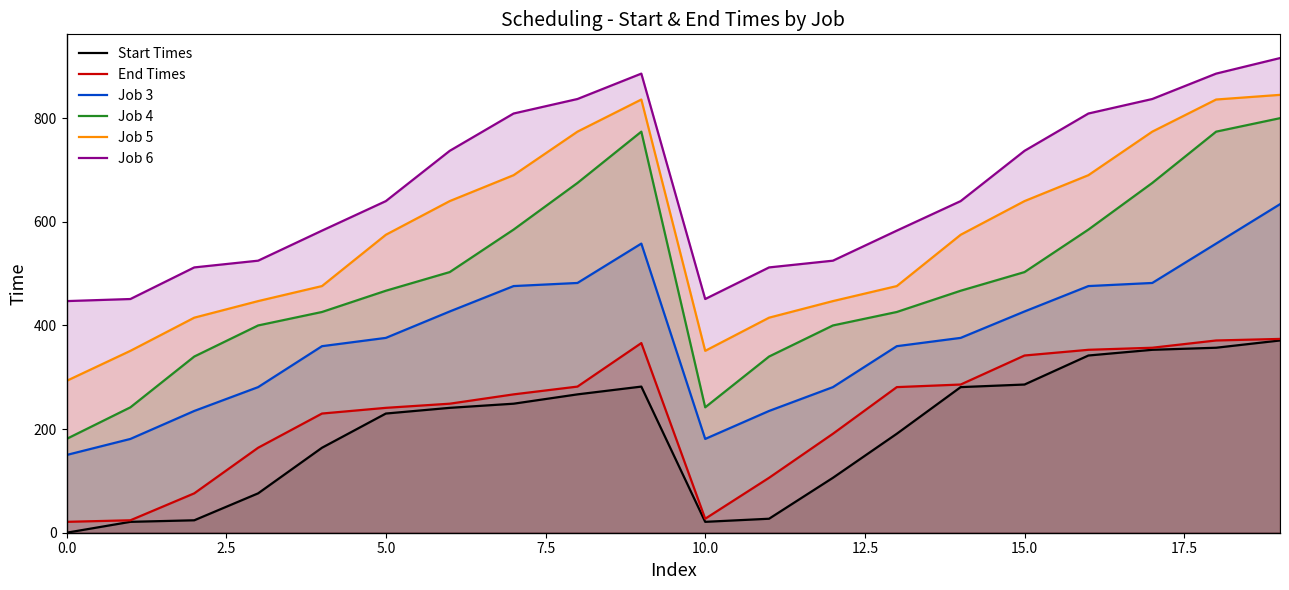

At 10, list the series in order from largest to smallest.

Job 6, Job 5, Job 4, Job 3, End Times, Start Times